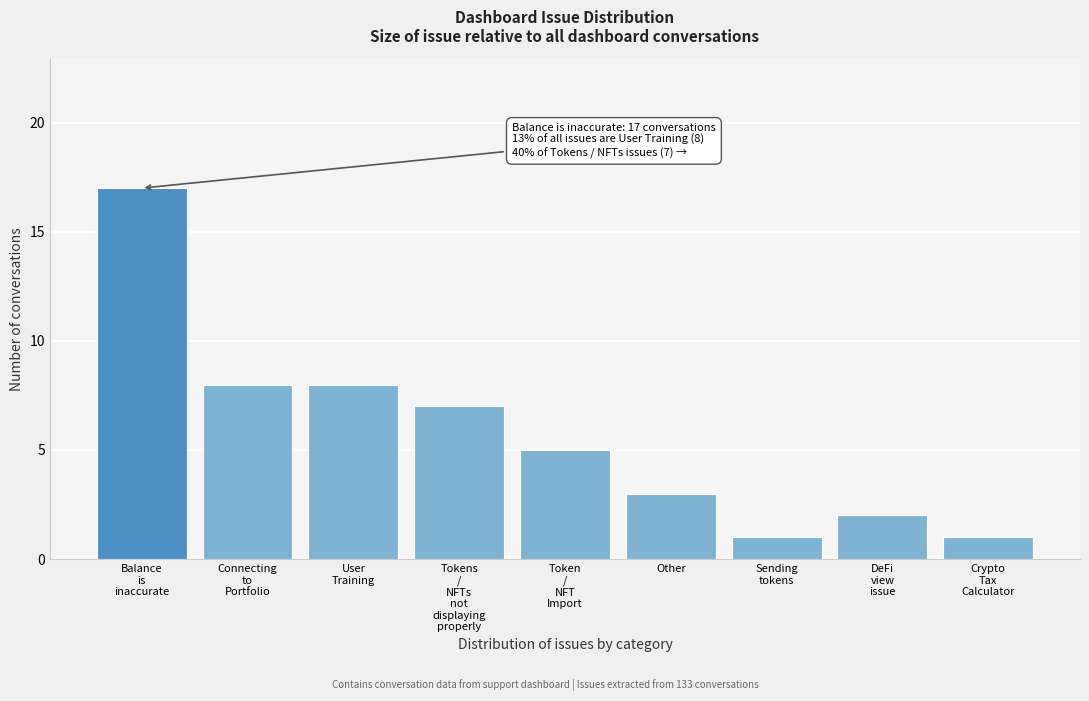

Reading left to right, what are all the values shown in this chart?

17	8	8	7	5	3	1	2	1